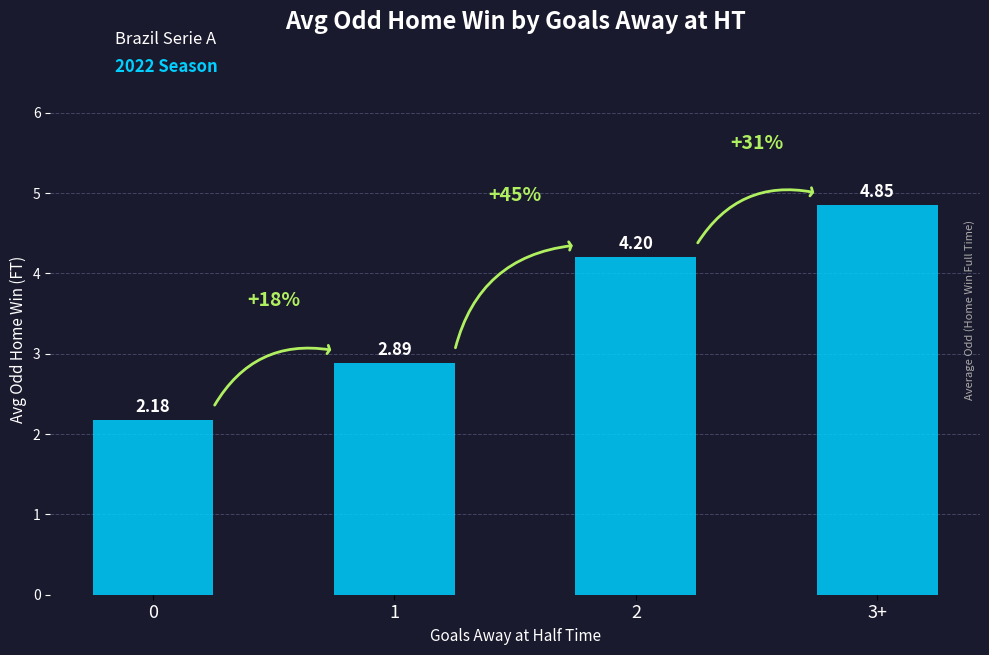

Count the number of categories in the chart.

4